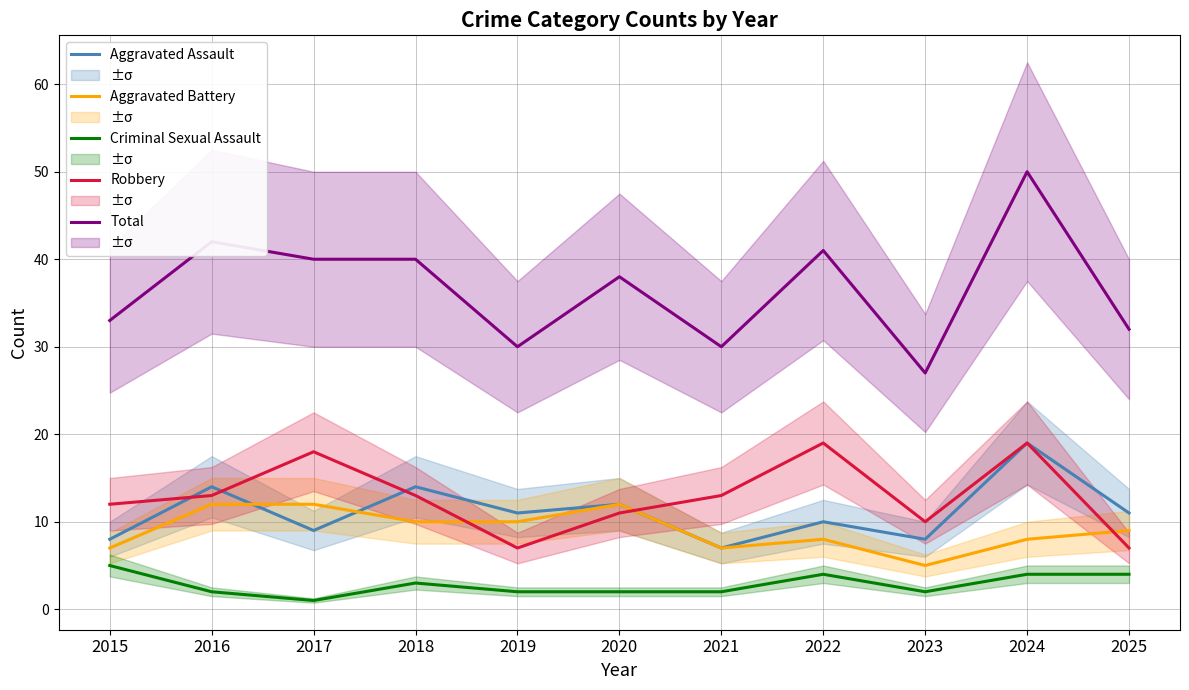

How many times do Aggravated Battery and Robbery cross each other?

3